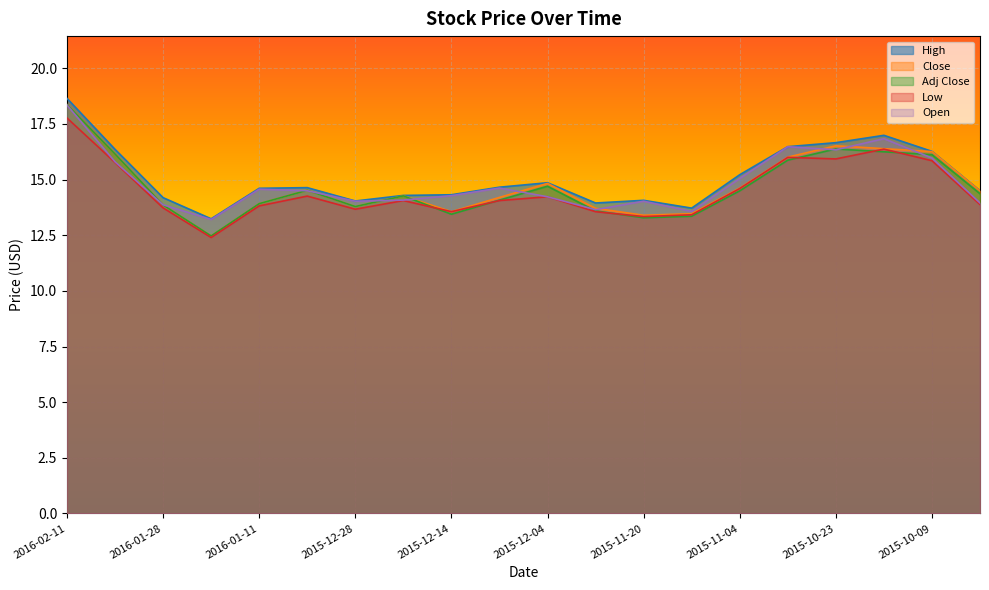

What position from the left is 2015-11-25?

12